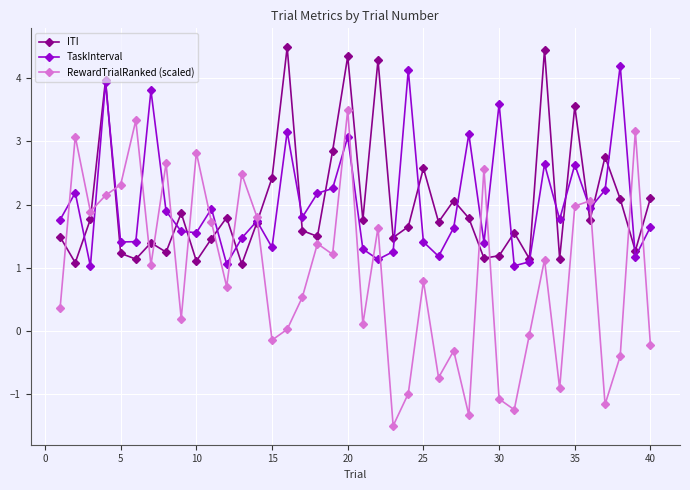

In RewardTrialRanked (scaled), how many points are lower than both neighbors (excluding endpoints)?

13